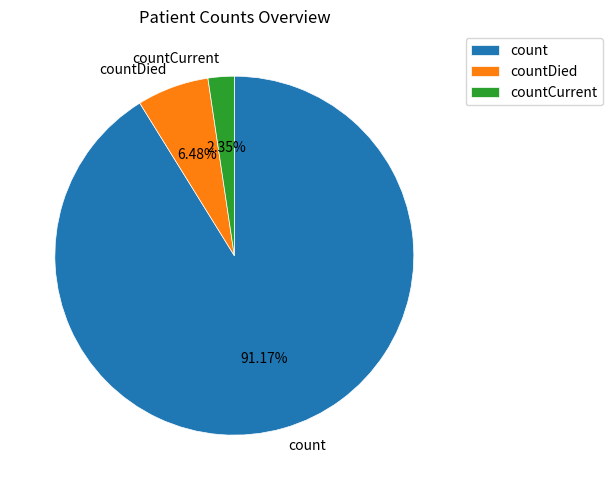

Is count the majority of the pie?

Yes